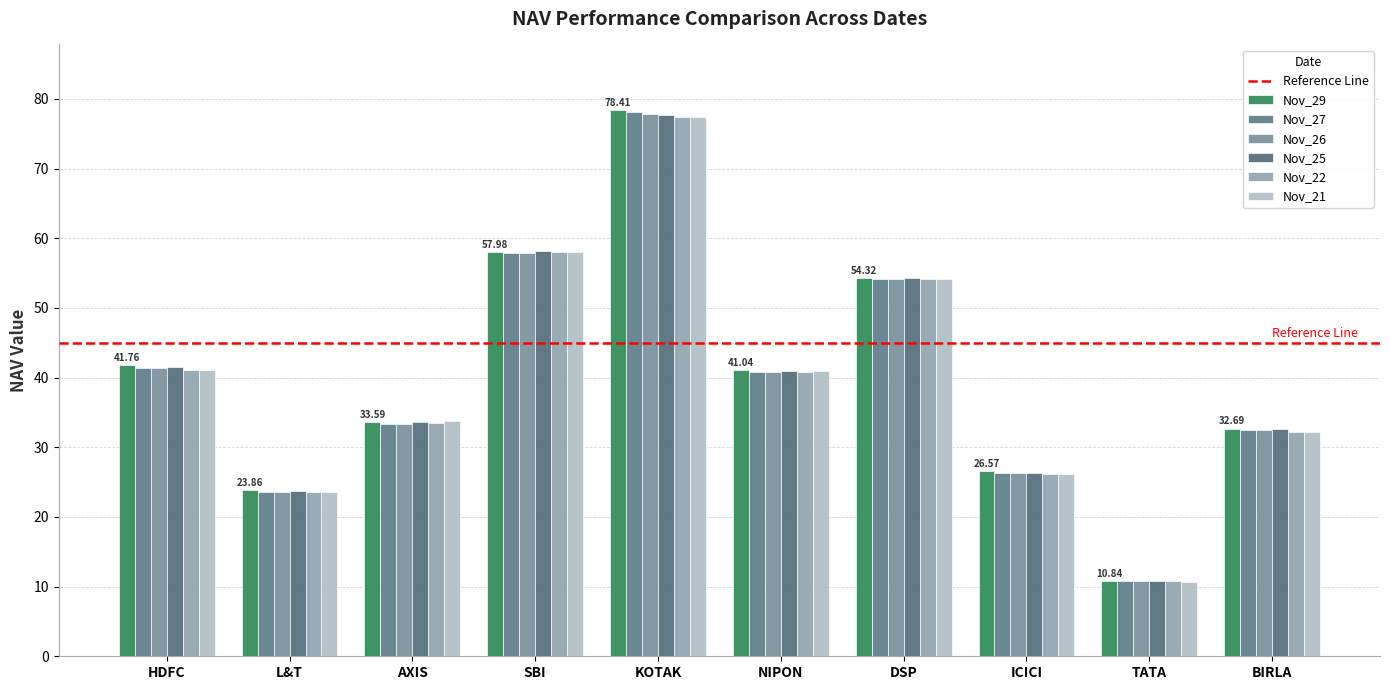

How many distinct data groups are displayed?

6